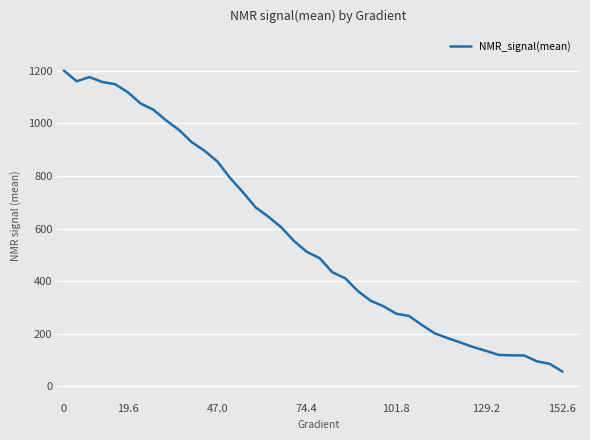

What is the difference between the maximum and minimum values?

1144.7